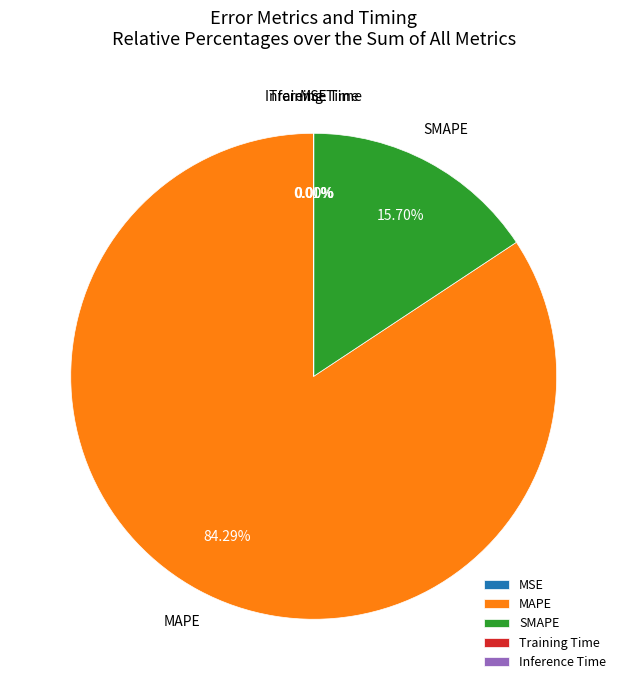

Does SMAPE represent more than half of the total?

No